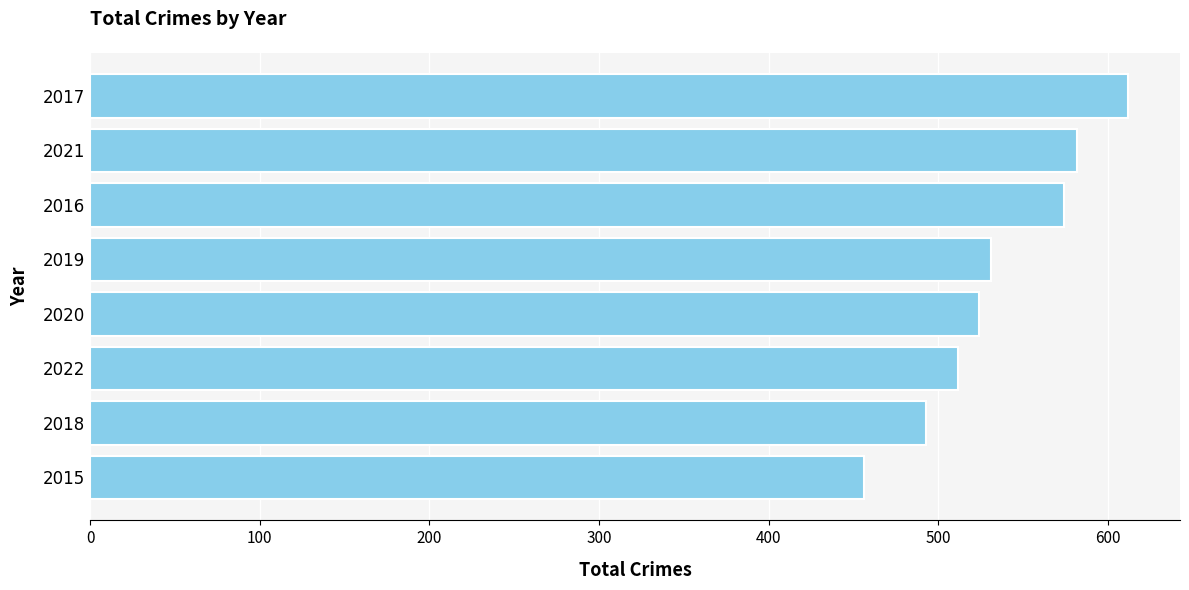

Where is the data nearest to the value 534?

2019